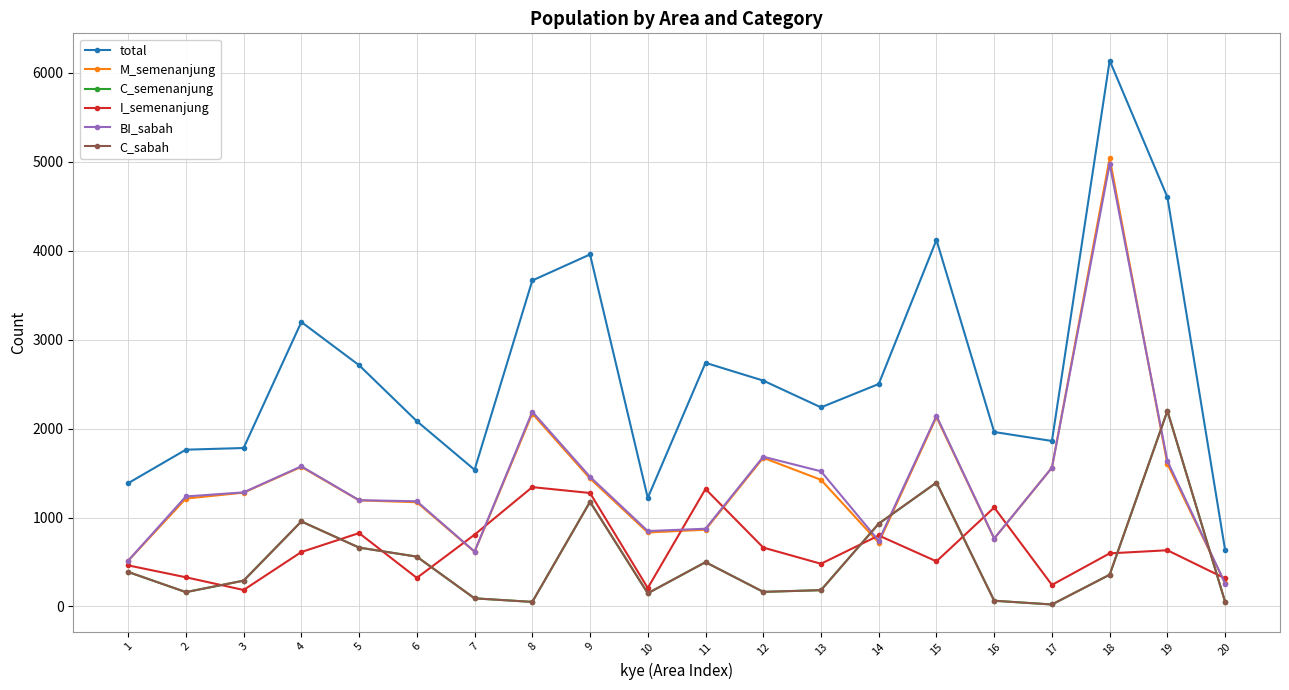

Reading right to left, extract all data points from this chart.

total: 631	4603	6140	1861	1962	4122	2502	2239	2540	2740	1221	3959	3666	1537	2084	2713	3199	1782	1763	1386
M_semenanjung: 259	1603	5042	1561	763	2130	718	1424	1672	863	832	1439	2170	615	1172	1193	1570	1280	1213	514
C_semenanjung: 50	2199	357	22	64	1393	931	183	164	498	148	1177	51	91	560	662	956	290	161	388
I_semenanjung: 315	632	597	242	1113	507	798	480	662	1321	207	1276	1342	807	321	825	612	185	328	462
BI_sabah: 258	1635	4976	1561	764	2144	739	1520	1684	874	848	1458	2190	617	1183	1195	1576	1283	1237	514
C_sabah: 50	2199	357	22	64	1393	931	183	164	498	148	1177	51	91	560	662	956	290	161	388